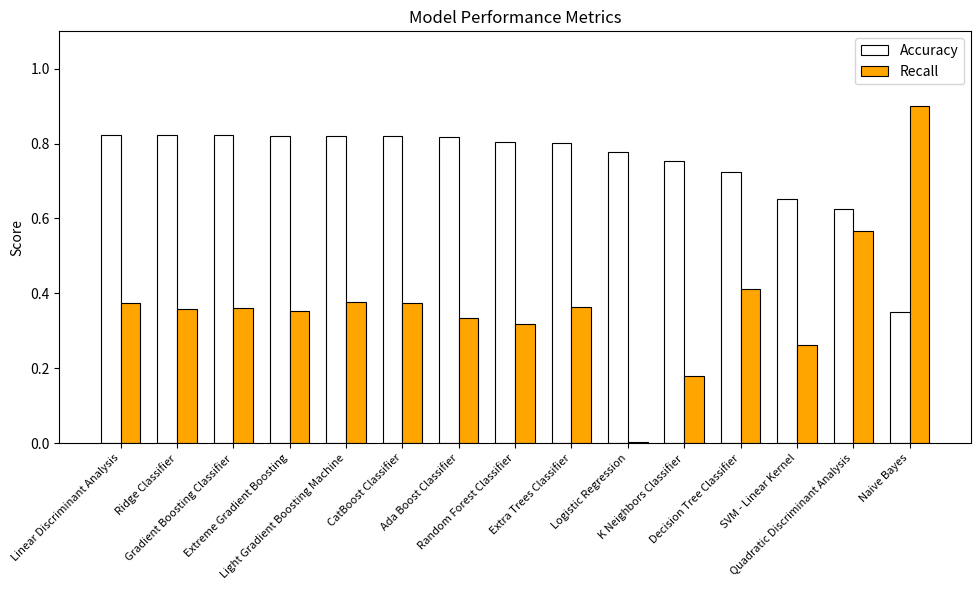

Where is Recall nearest to the value 0?

Logistic Regression